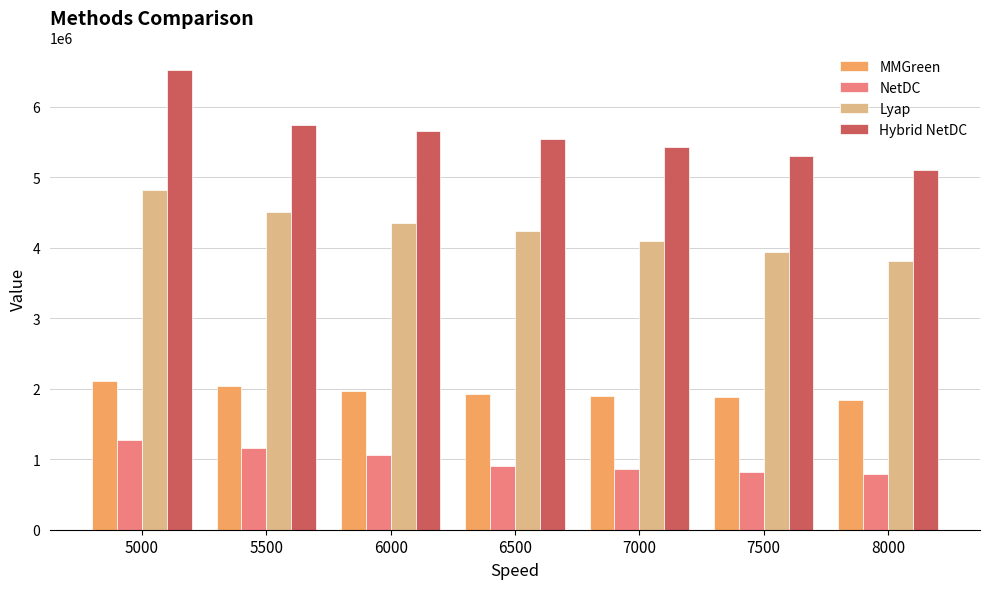

What are all the series names shown in the legend?

MMGreen, NetDC, Lyap, Hybrid NetDC